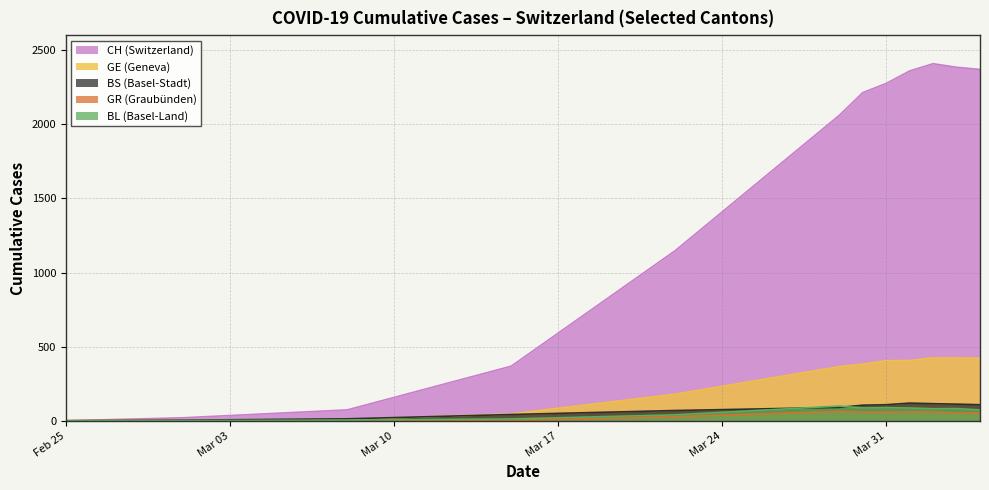

Which series has the widest spread of values?

CH (Switzerland)